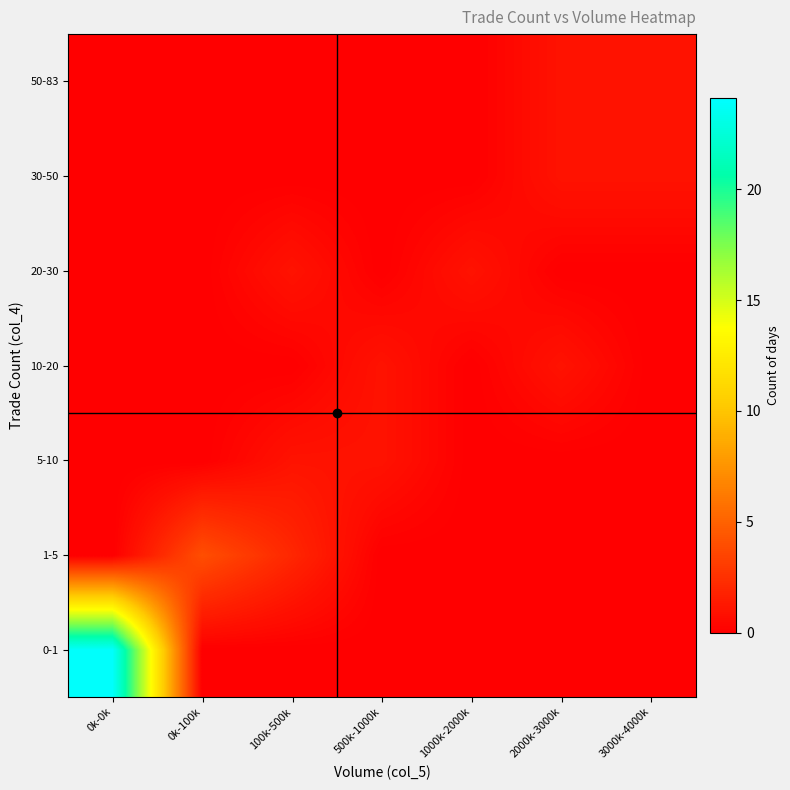

Which series changed the most between 0k-0k and 0k-100k?

0-1